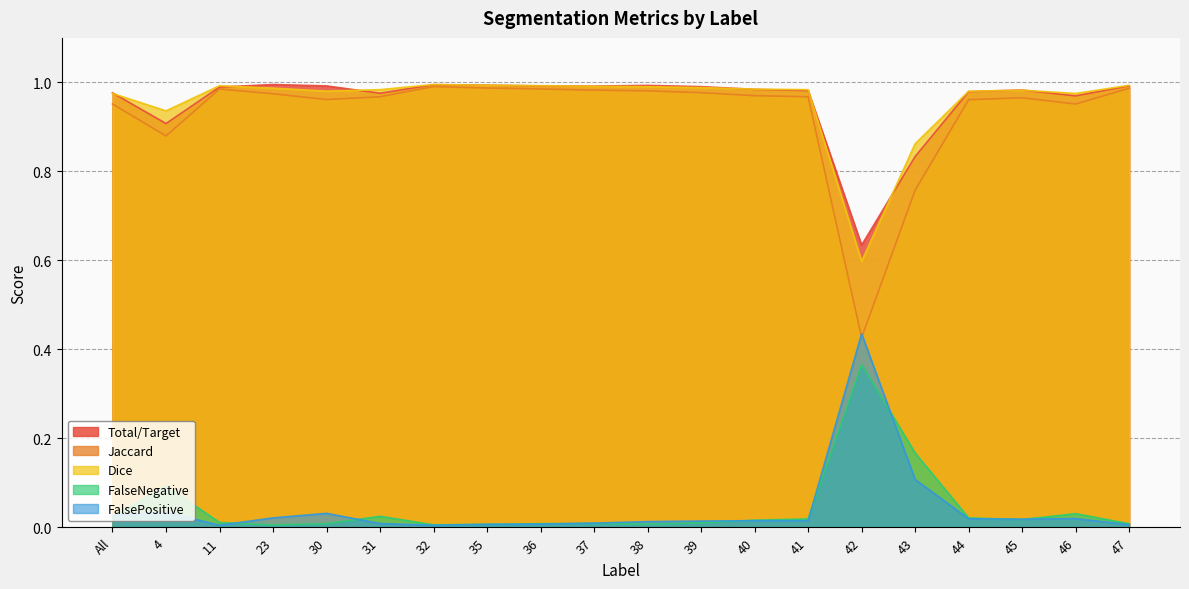

What are all the series names shown in the legend?

Total/Target, Jaccard, Dice, FalseNegative, FalsePositive